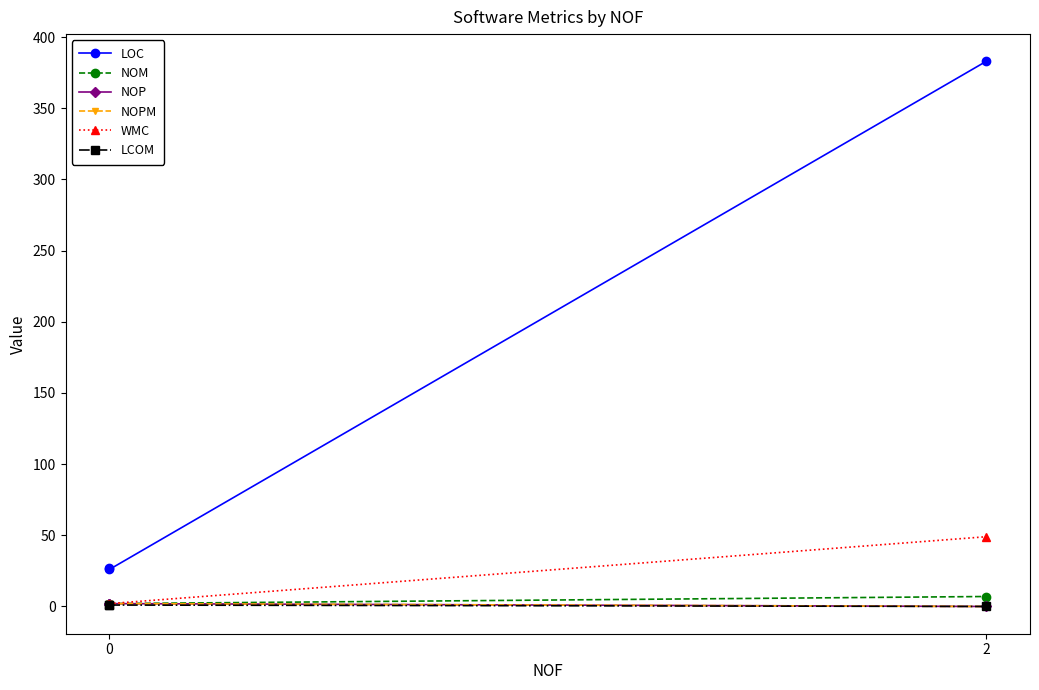

Is it true that NOP equals 0 at 2?

True